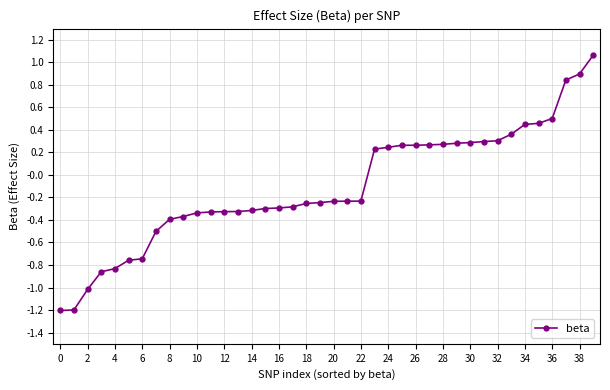

What is the smallest value displayed?

-1.2